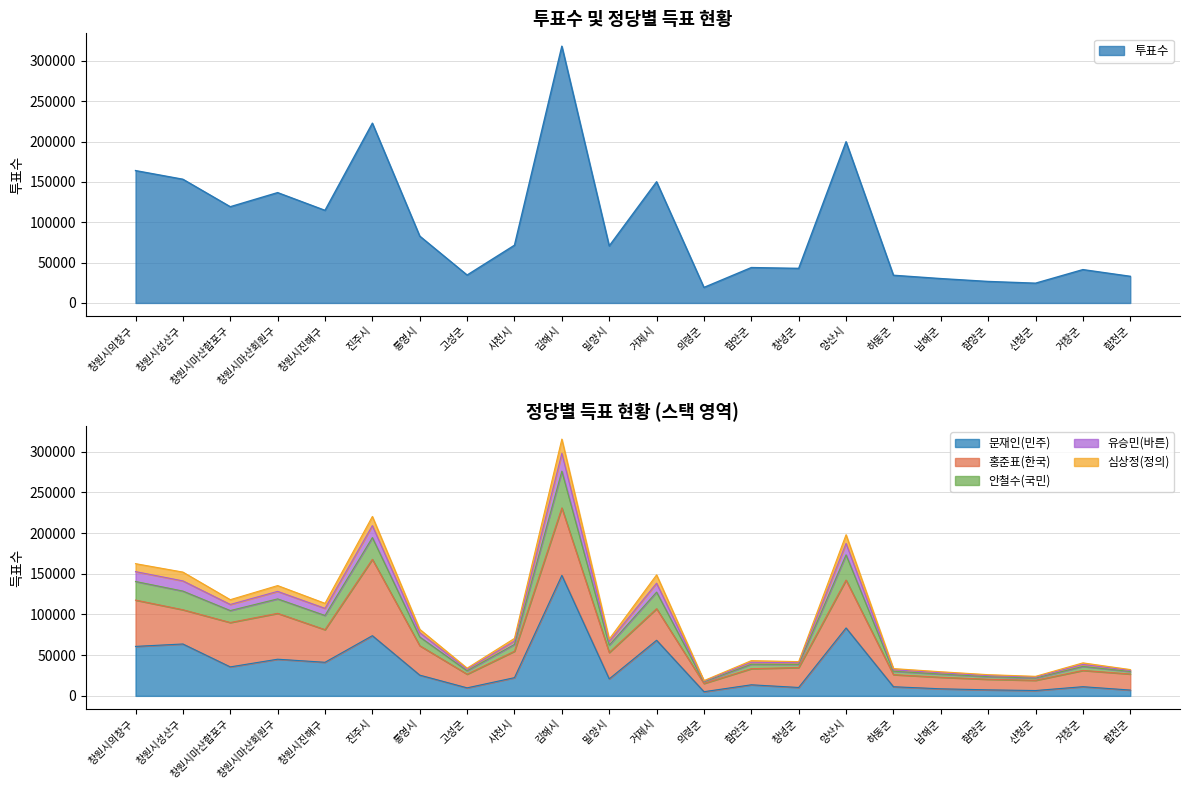

In 더불어민주당_문재인, how many points are higher than both neighbors (excluding endpoints)?

8